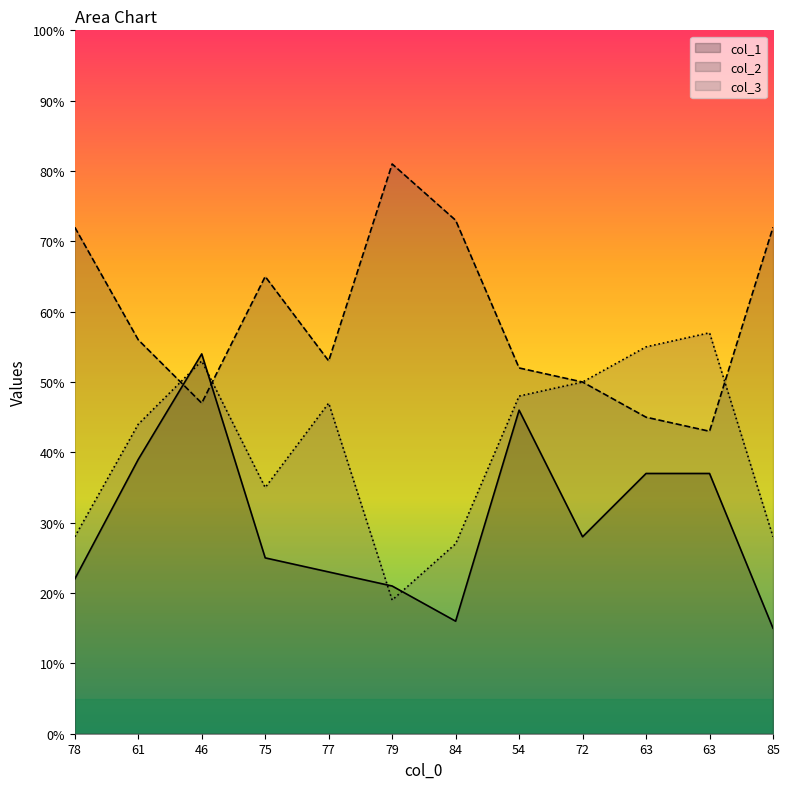

What are all the series names shown in the legend?

col_1, col_2, col_3